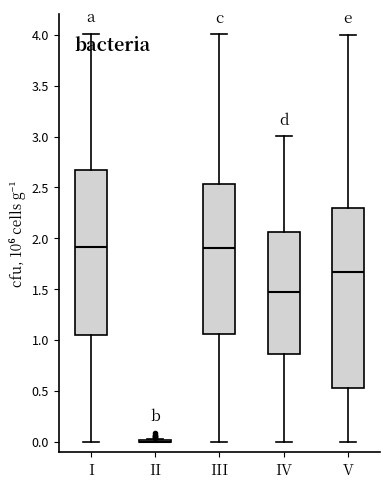

Comparing the boxes themselves (not the whiskers), which one is the tallest?

V